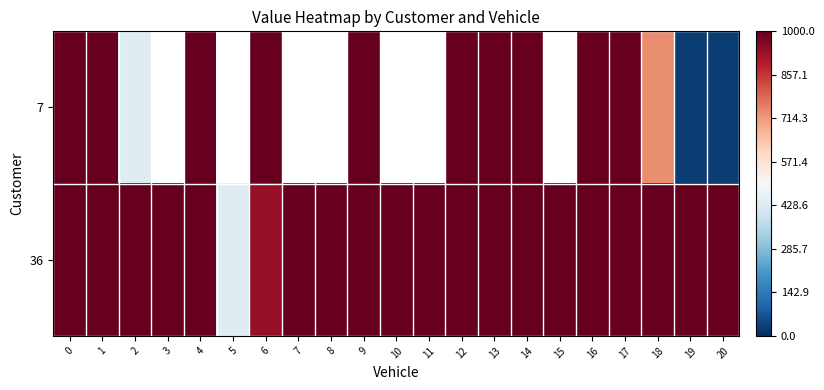

Between 13 and 11, which is larger?

11